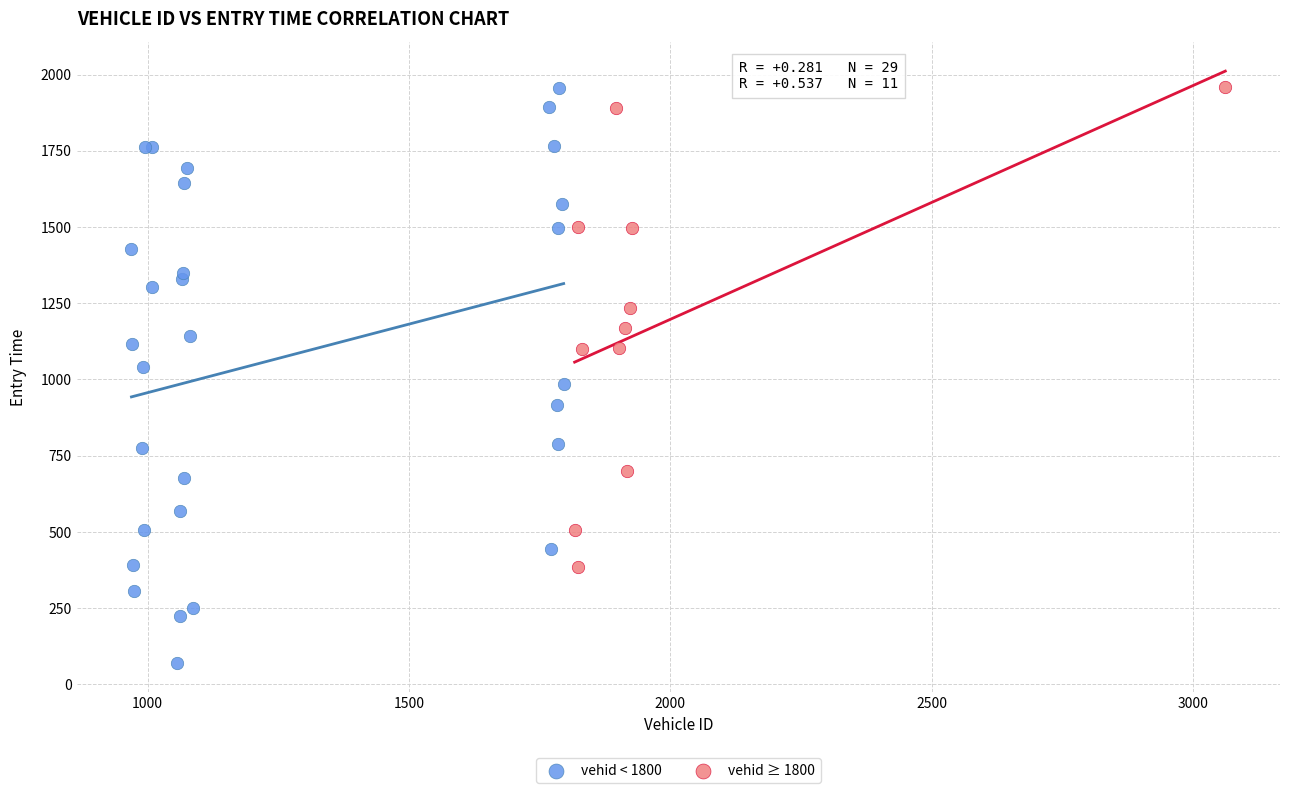

Which series contains the lowest Y value?

vehid < 1800